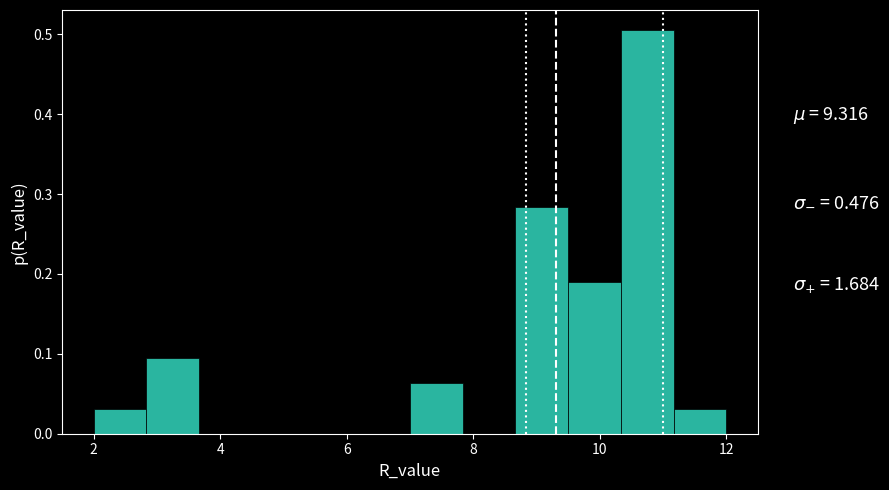

Over which range of the x-axis is the bar tallest?

10.4 to 11.2